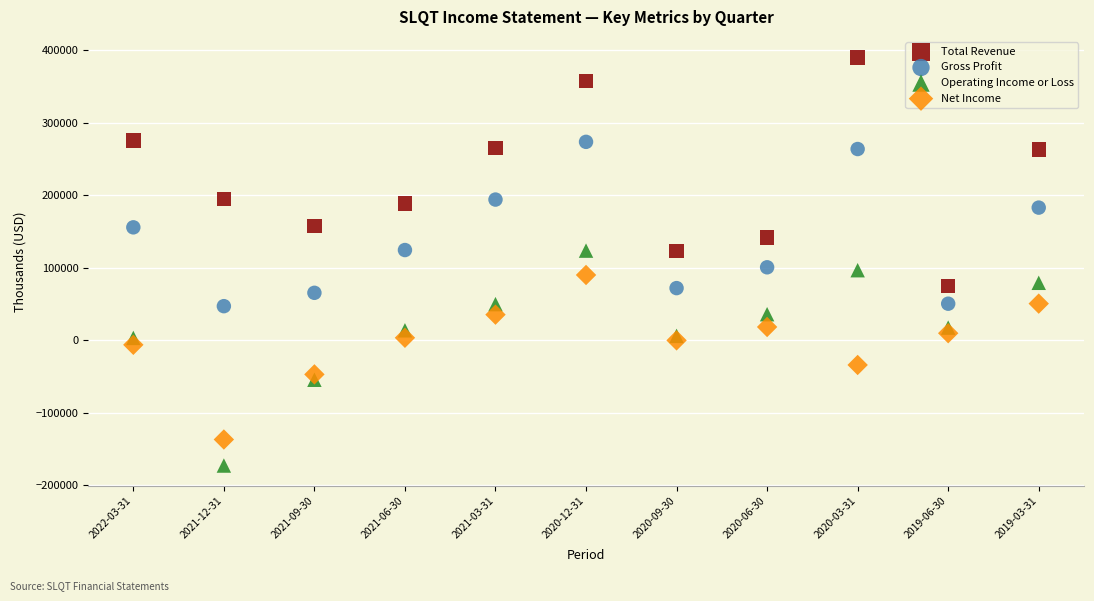

What are all the series names shown in the legend?

Total Revenue, Gross Profit, Operating Income or Loss, Net Income